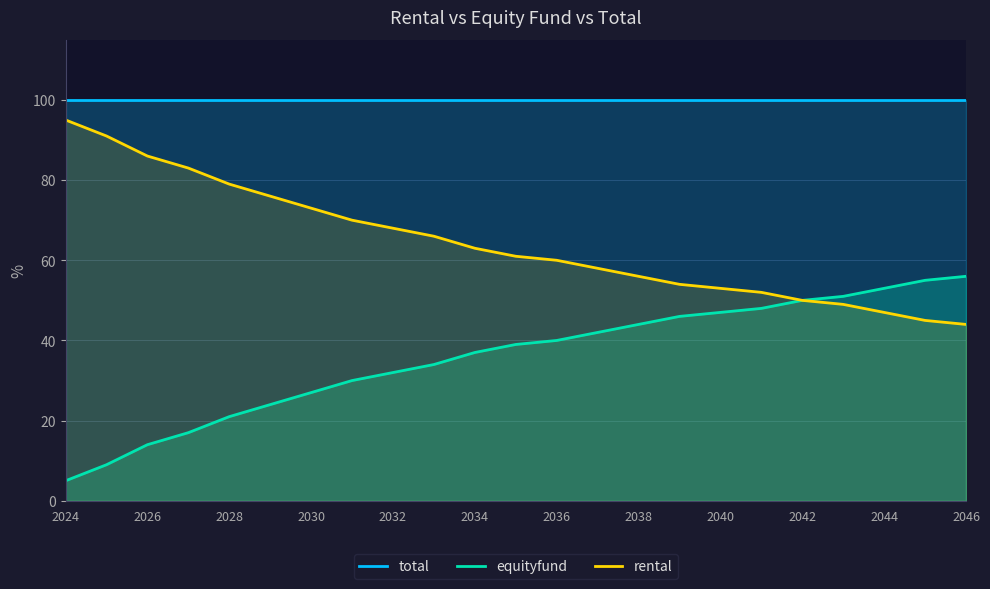

Which series has the largest total across all categories?

total